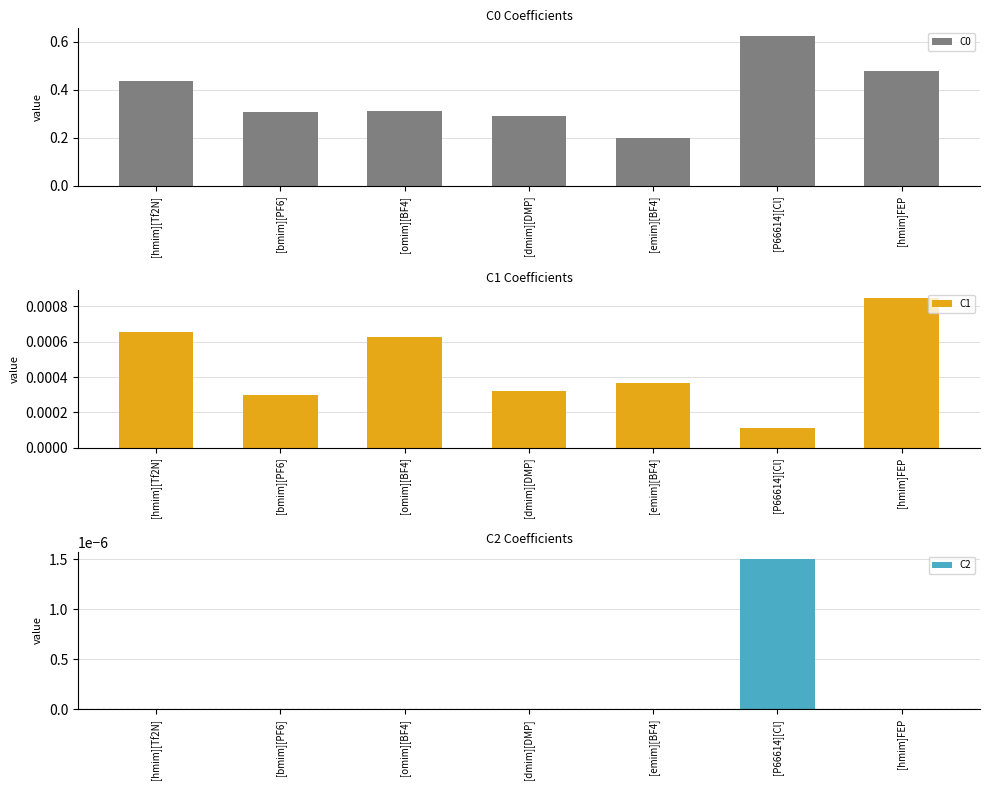

List the labels in order of C0 value, largest first.

[P66614][Cl], [hmim]FEP, [hmim][Tf2N], [omim][BF4], [bmim][PF6], [dmim][DMP], [emim][BF4]